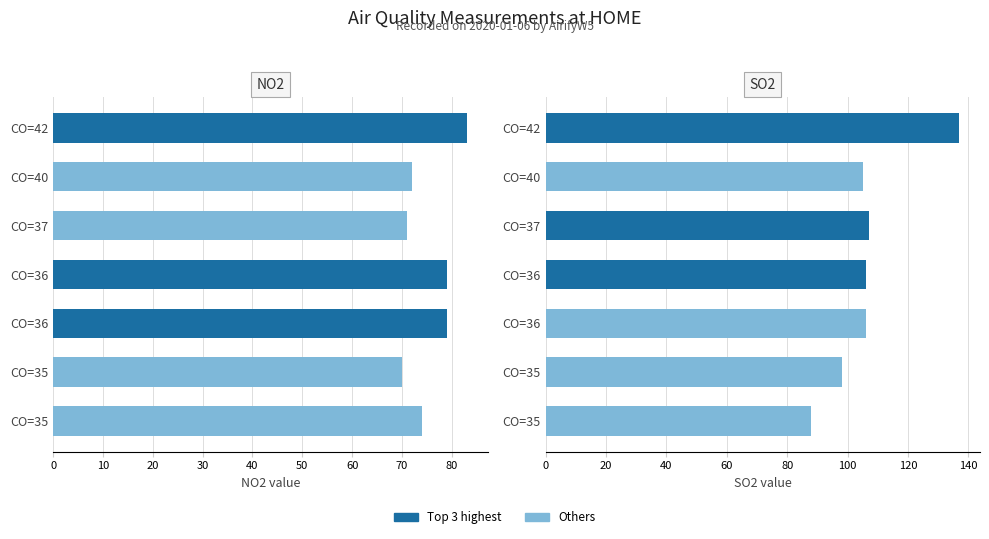

Reading left to right, what are all the values shown in this chart?

NO2: 0=83	10=72	20=71	30=79	40=79	50=70	60=74
SO2: 0=137	10=105	20=107	30=106	40=106	50=98	60=88